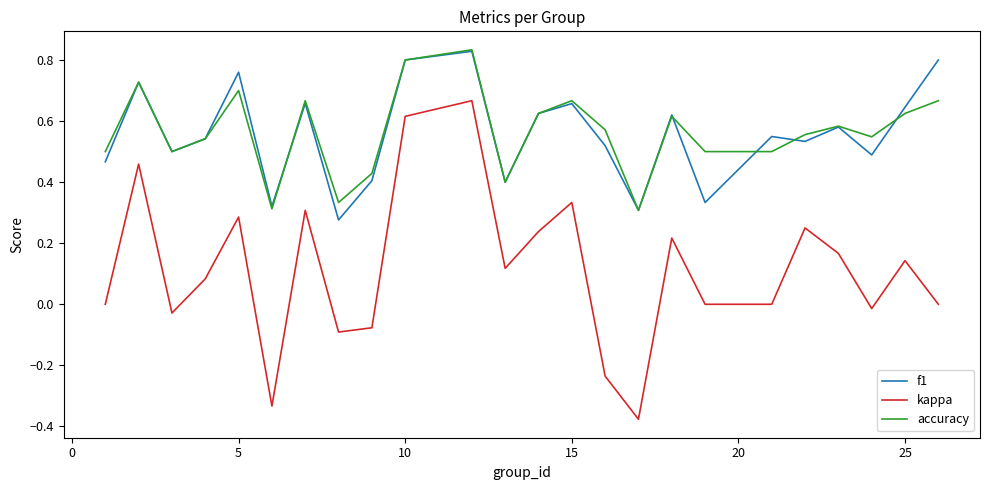

Which series has the widest spread of values?

kappa